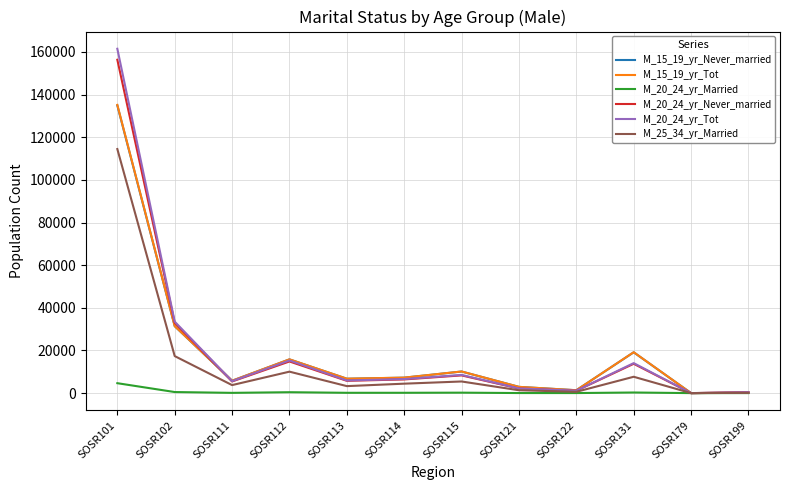

Which category has the highest value across all series?

SOSR101